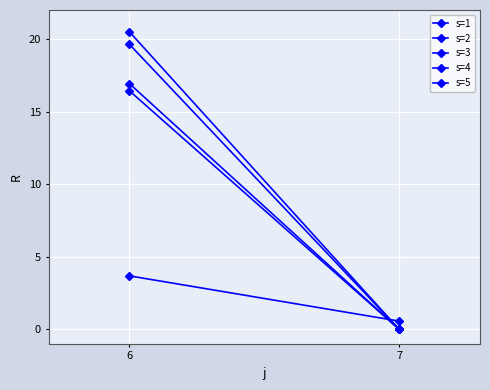

What is the difference between the maximum and minimum values in the s=2 series?

19.6